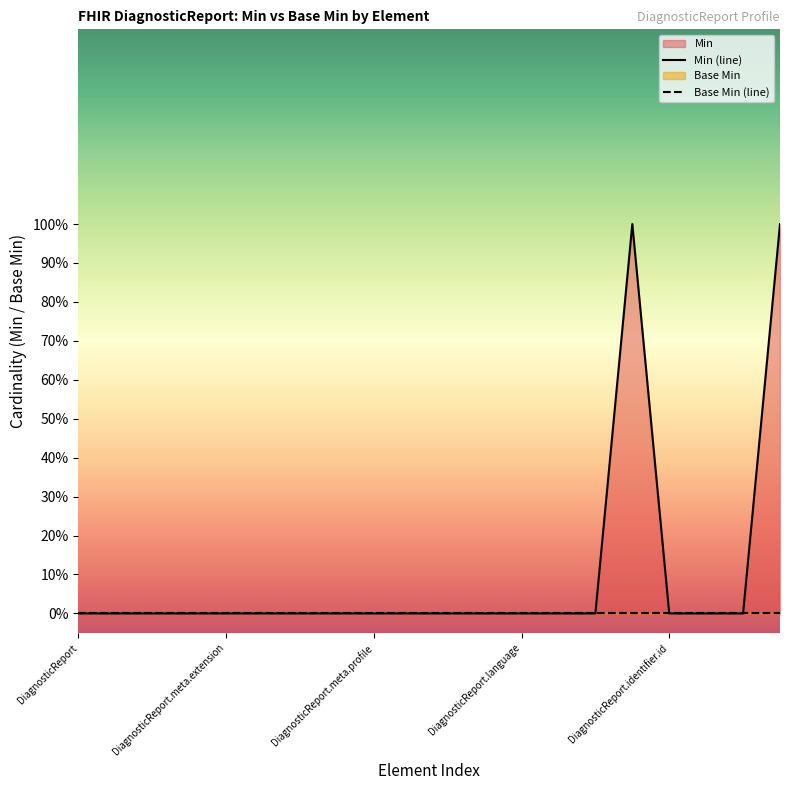

Does the chart display data point markers on the line(s)?

No